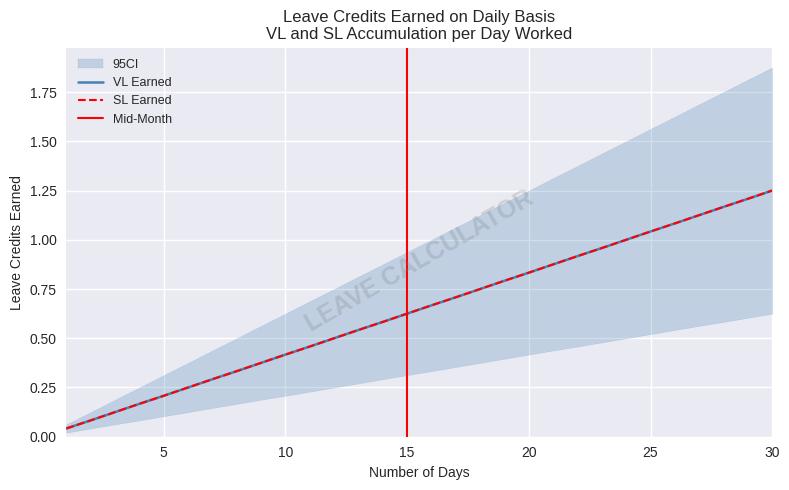

How many lines are shown in the chart?

2